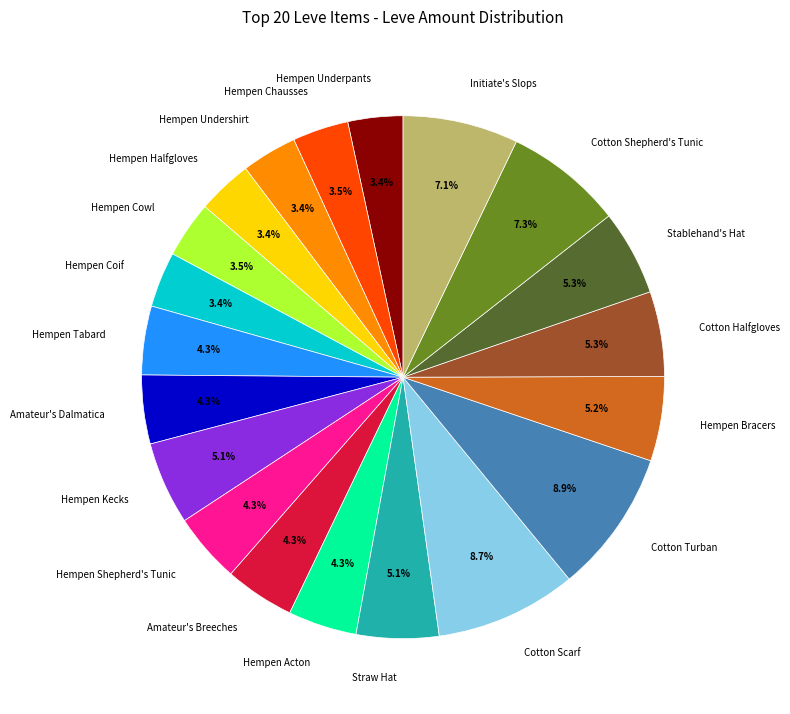

Does Cotton Scarf represent more than half of the total?

No